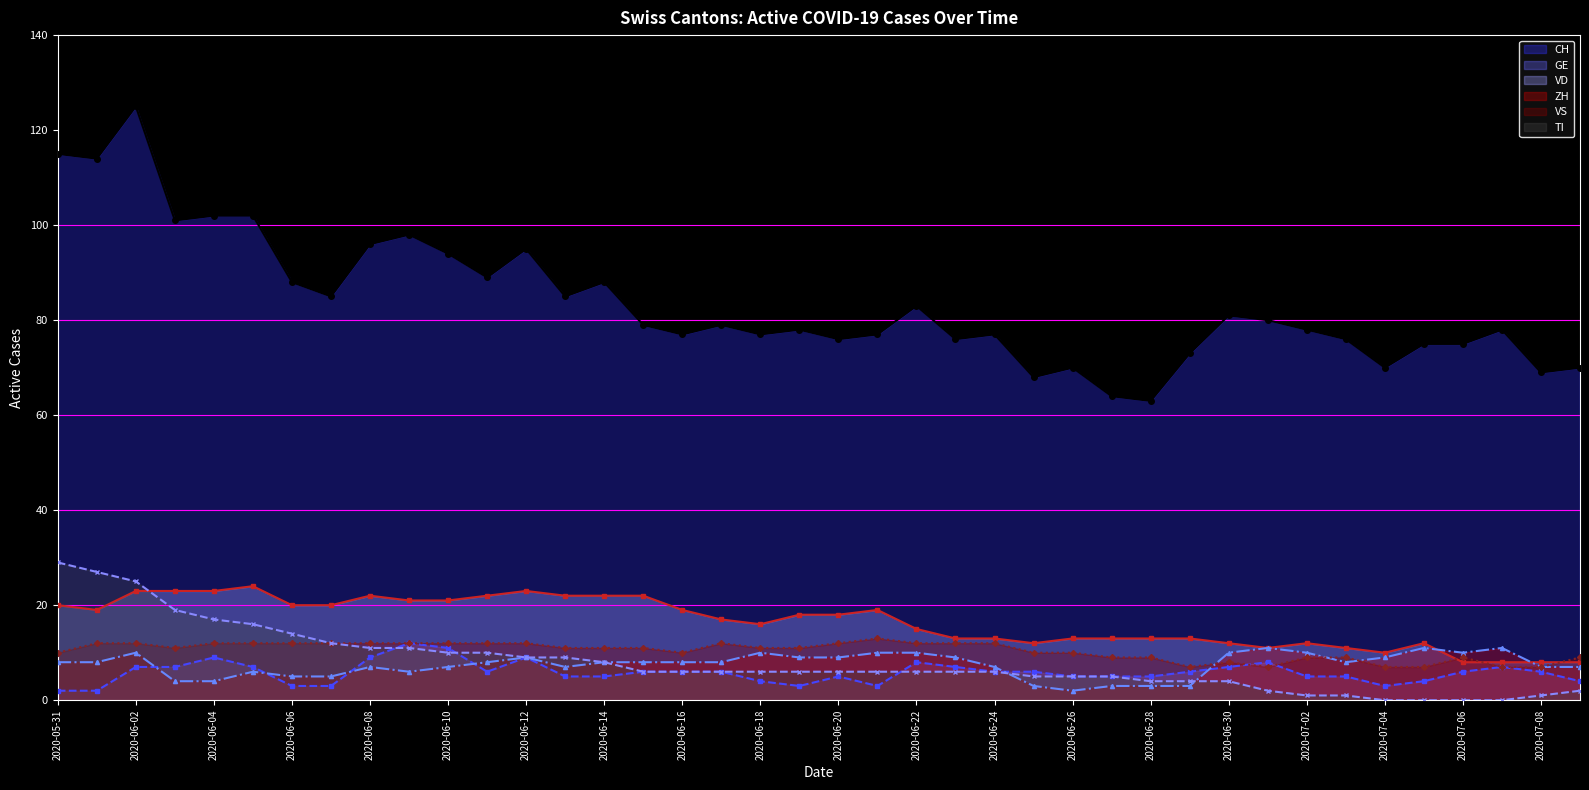

How many lines are shown in the chart?

6